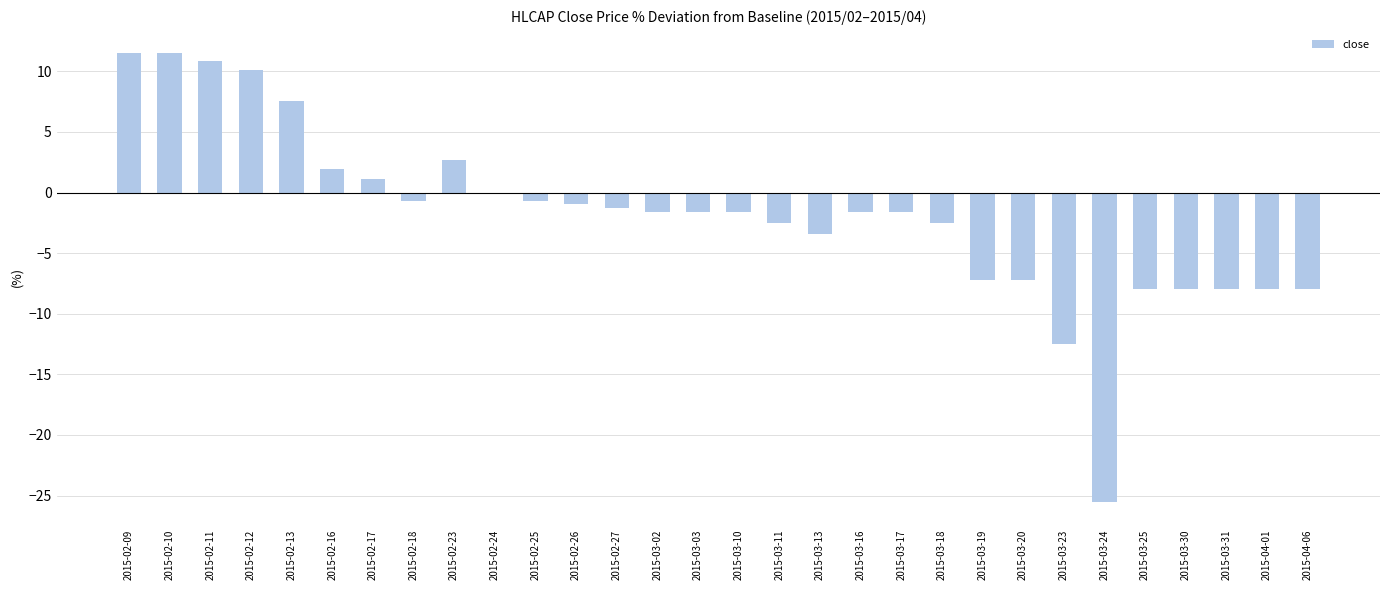

The chart shows a value of -7.9 at 2015-04-06. True or false?

True